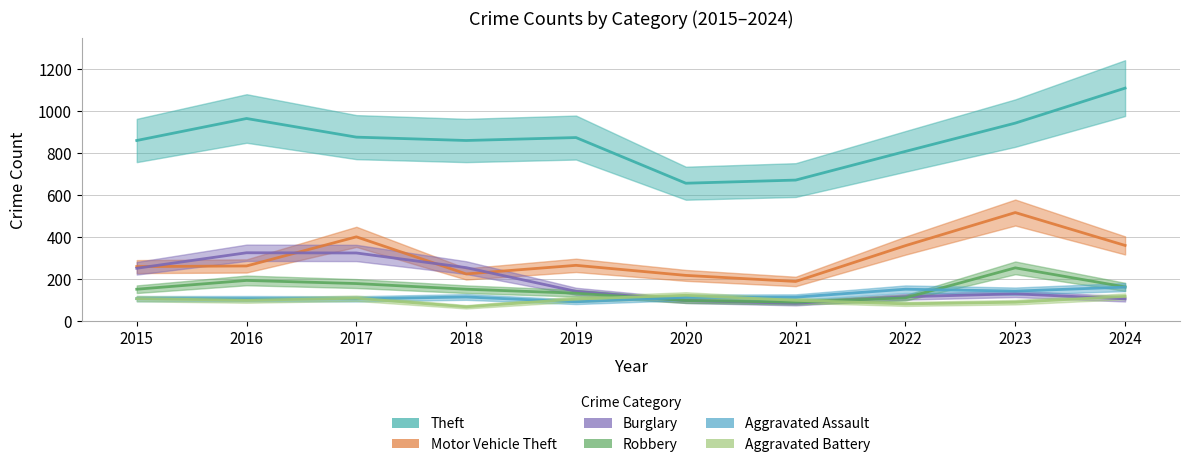

Is this an area chart (filled region under the line)?

No